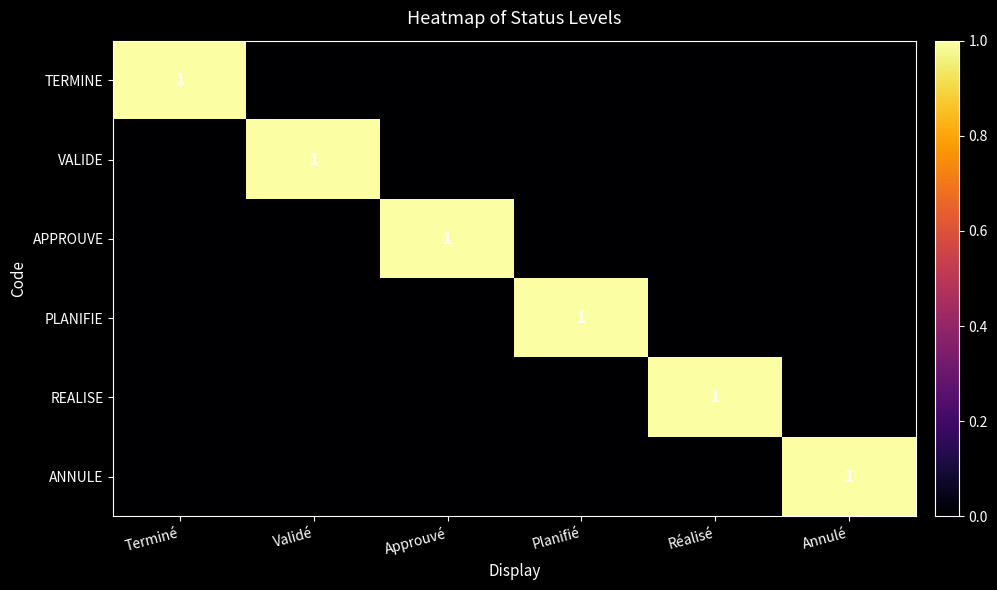

The ANNULE series shows 1 at Annulé. True or false?

True